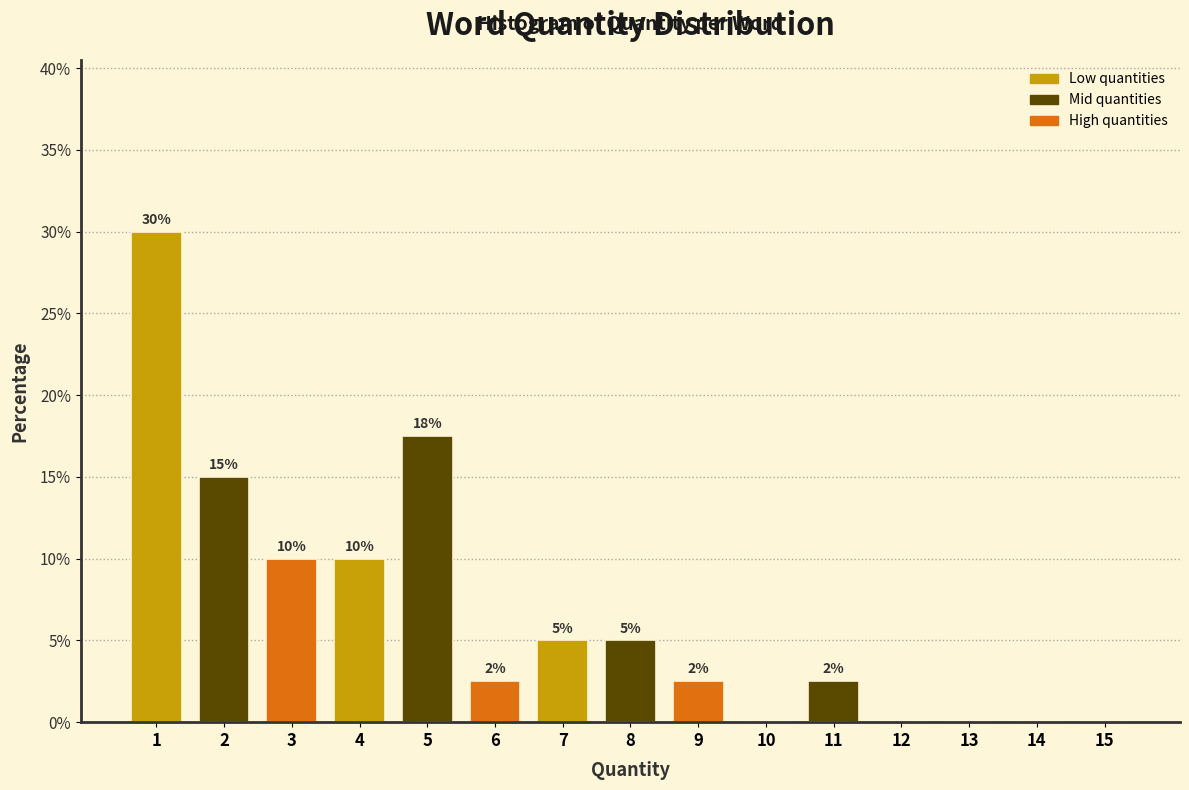

The chart shows a value of 14.1 at 3. True or false?

False